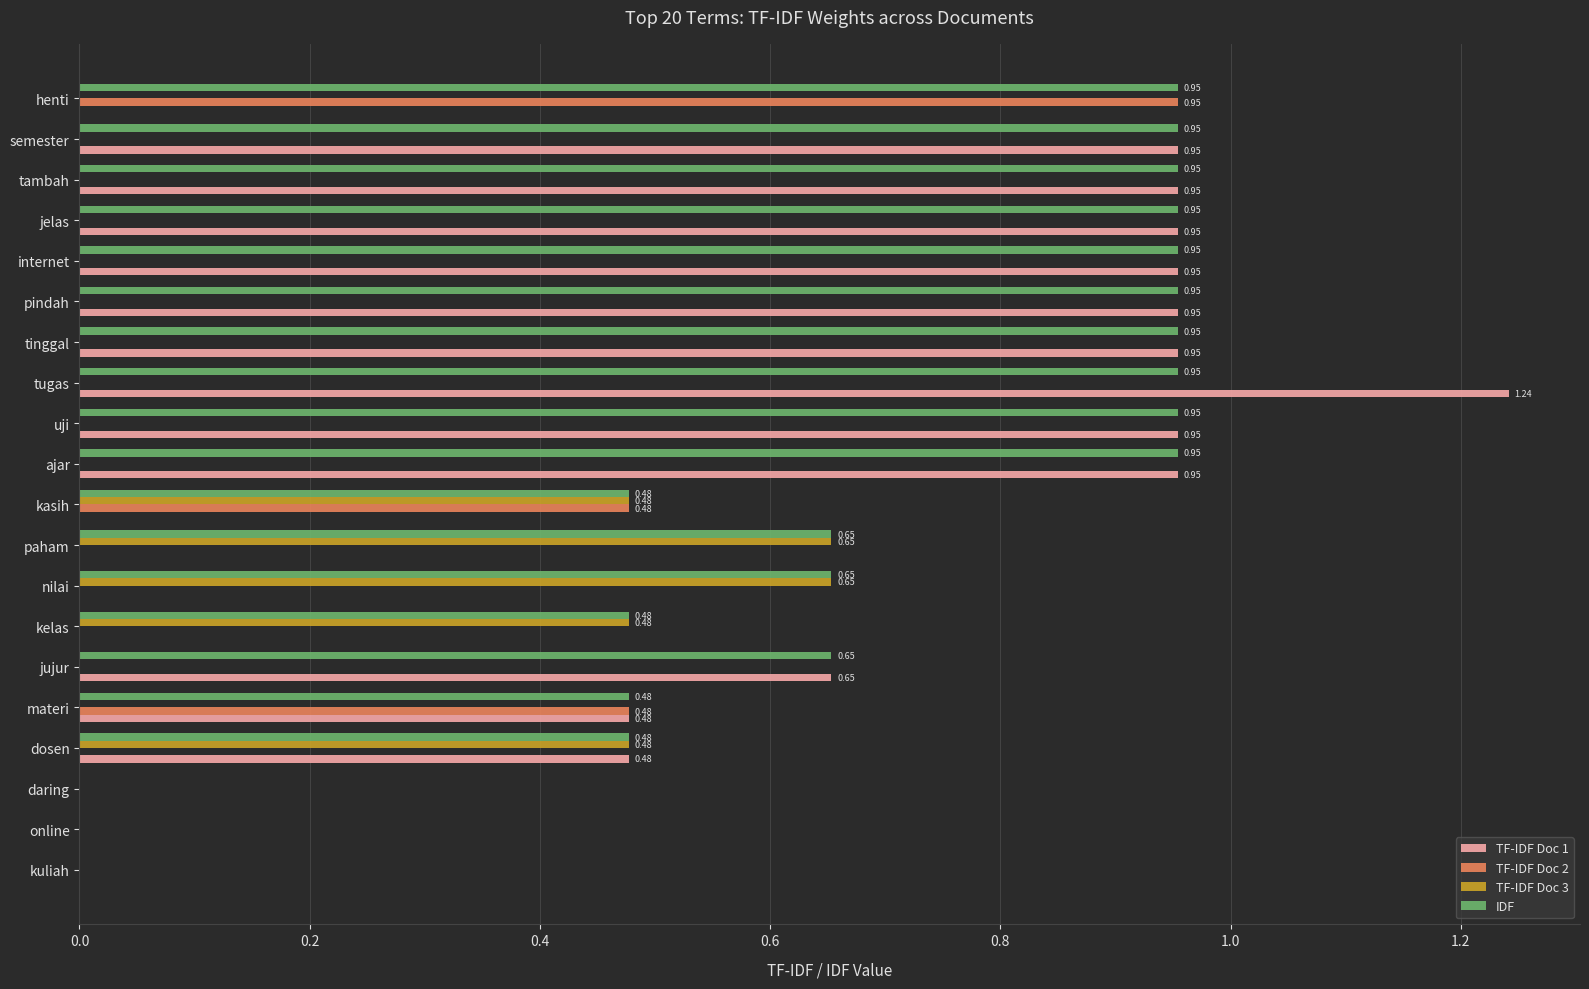

What is the sum of all TF-IDF Doc 1 values?

10.5